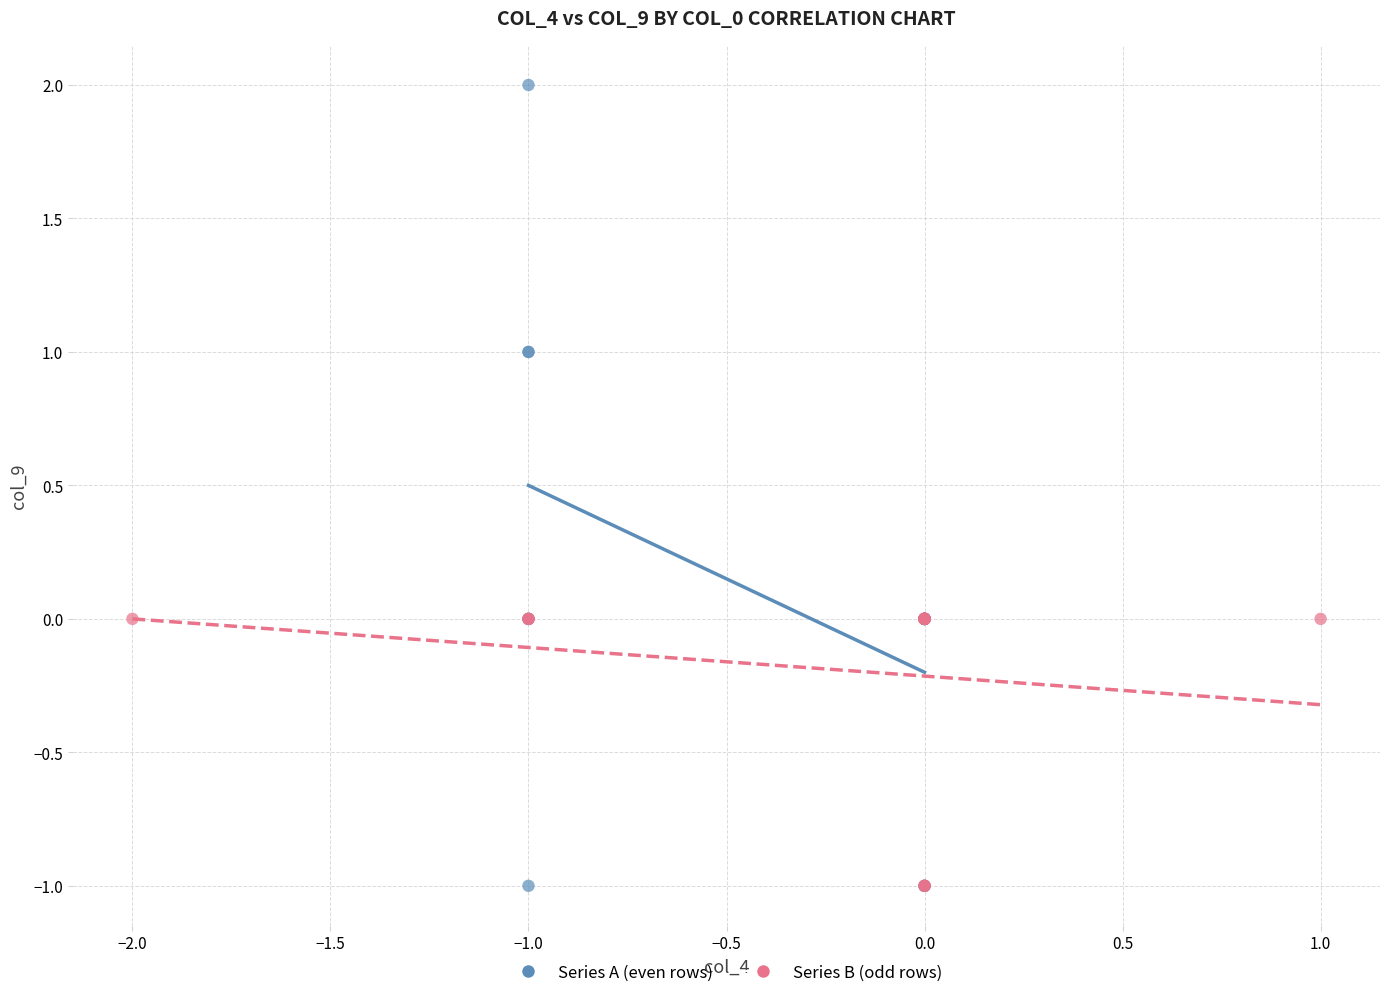

Which series has the largest Y range (max minus min)?

Series A (even rows)